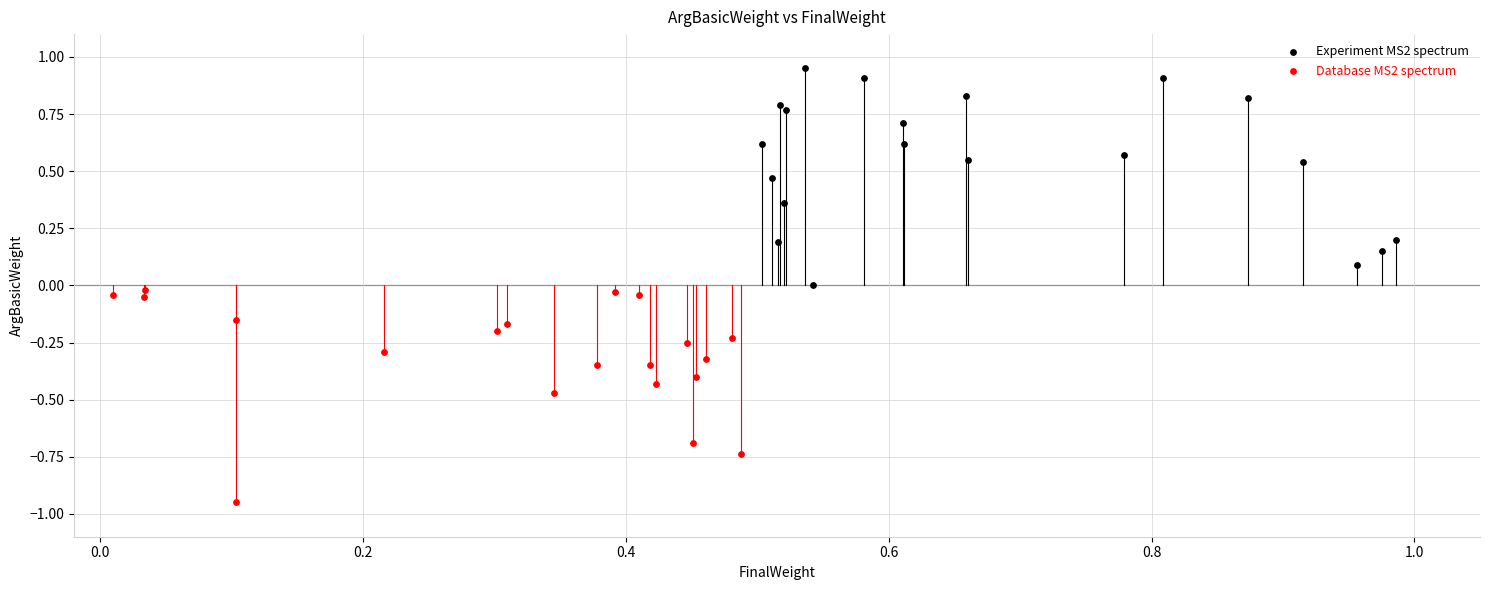

Which series contains the lowest Y value?

Database MS2 spectrum